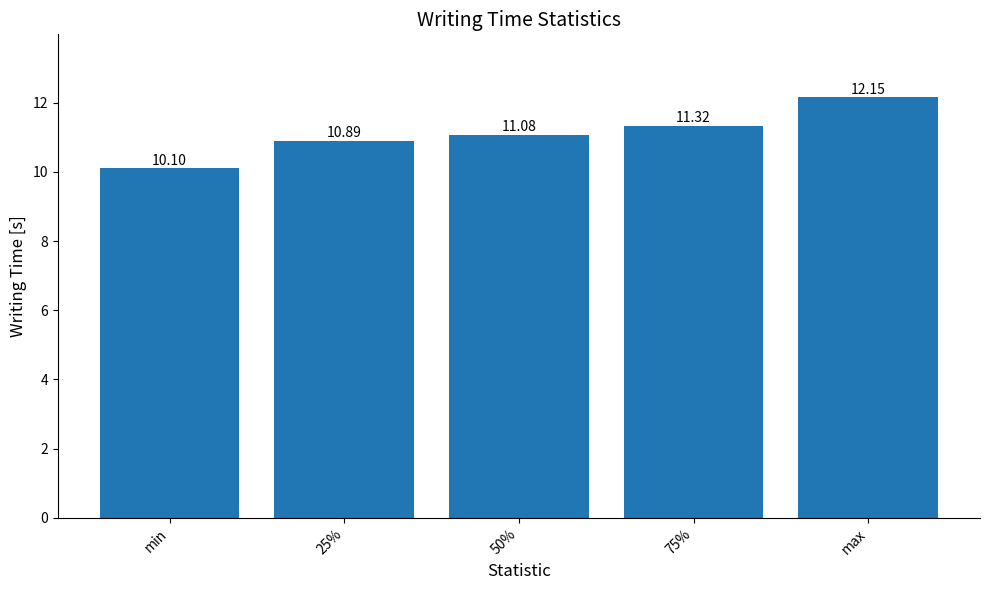

What is the ratio of the value at min to the value at 50%?

0.9